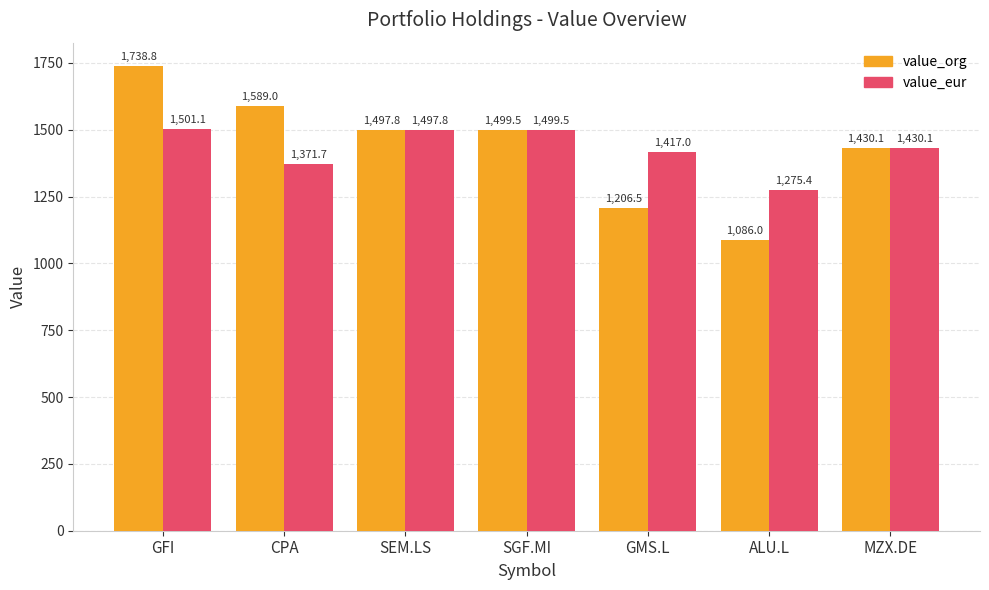

What is the label of the 7th bar from the right?

GFI